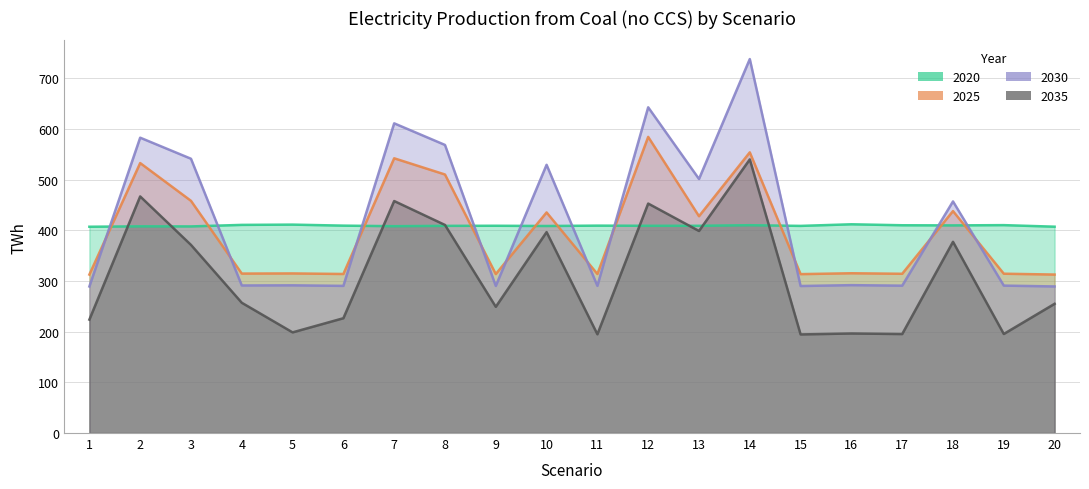

Is the value of 2030 at 18 greater than the value of 2025 at 2?

No